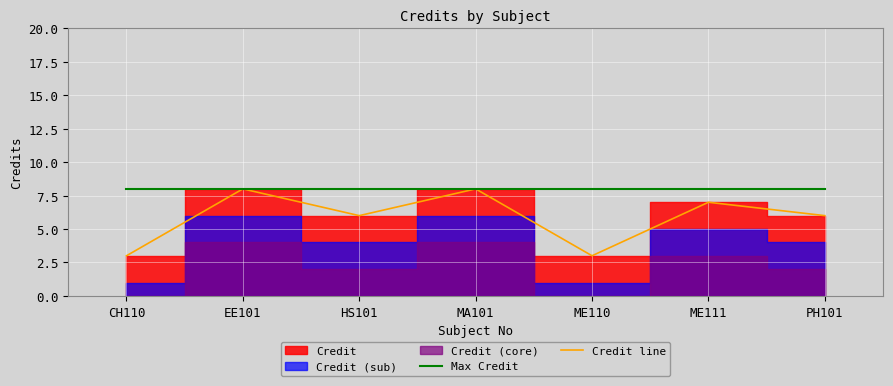

What is the smallest value displayed?

3